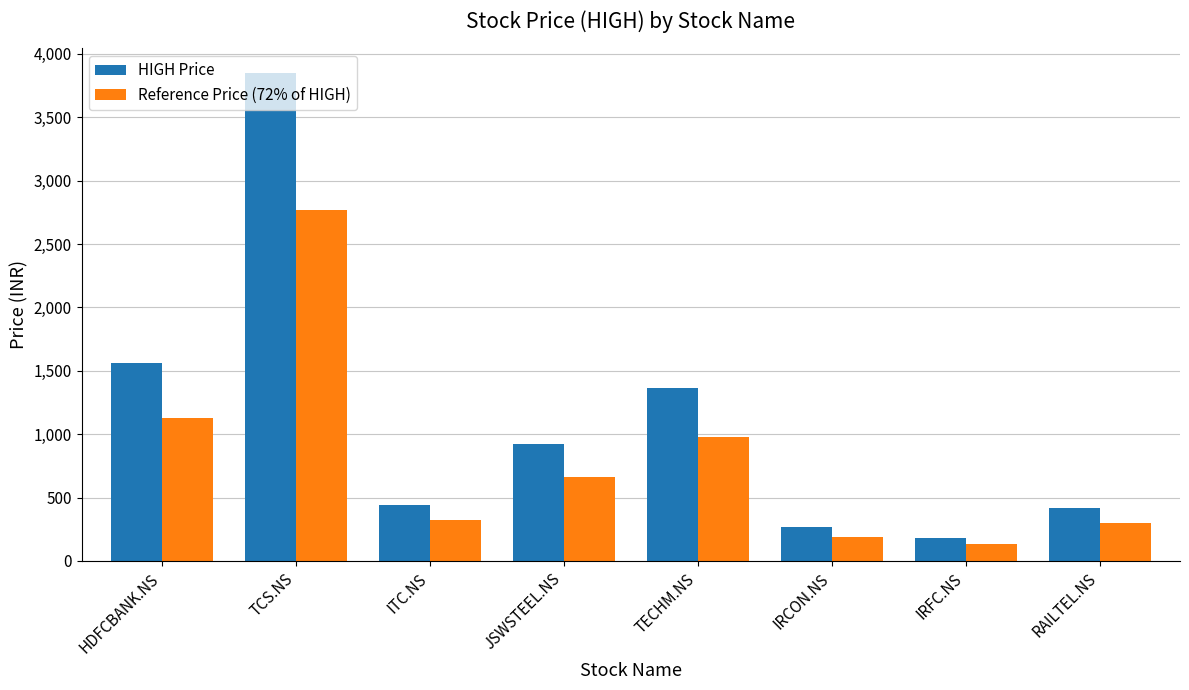

How many bars are there in each group?

2